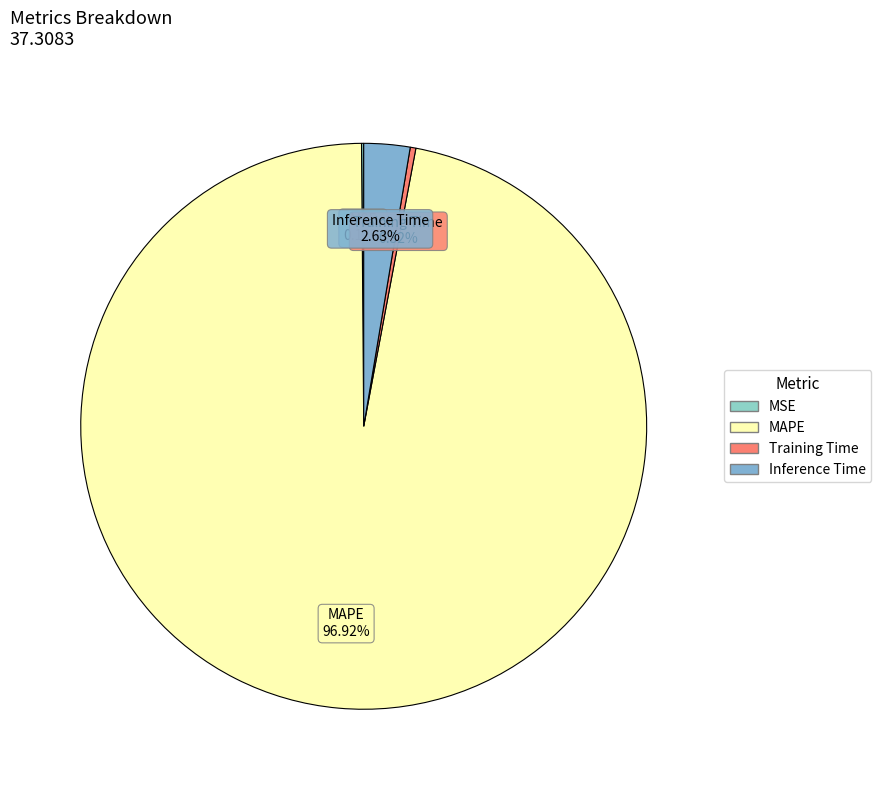

What is the majority slice?

MAPE